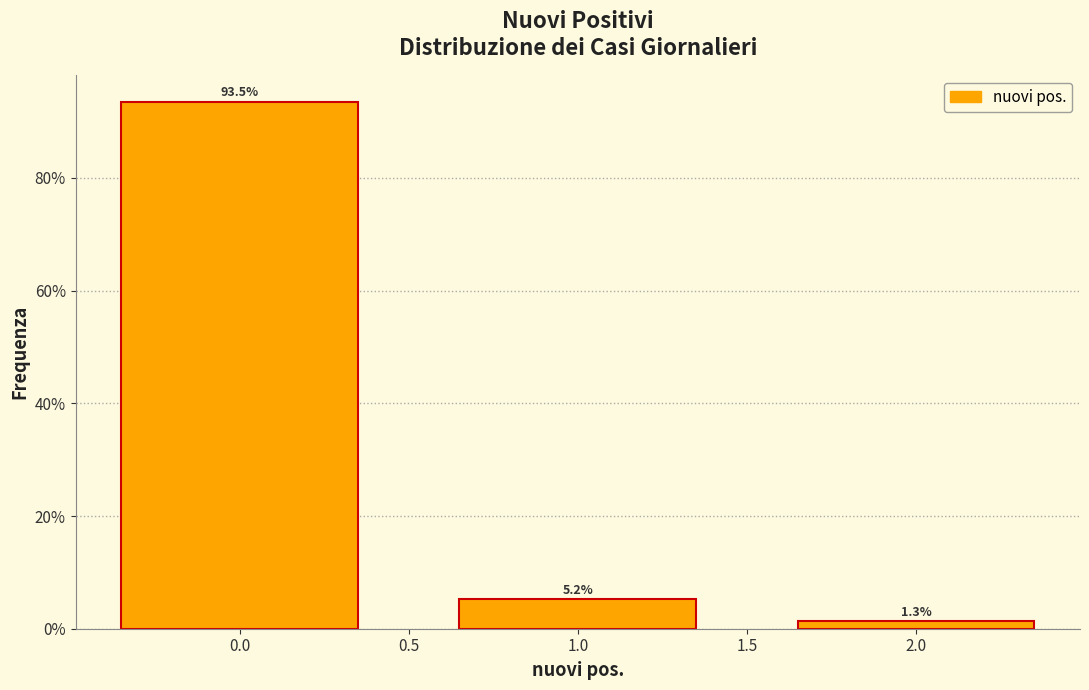

Reading left to right, list all the values displayed in this chart.

93.5	5.2	1.3